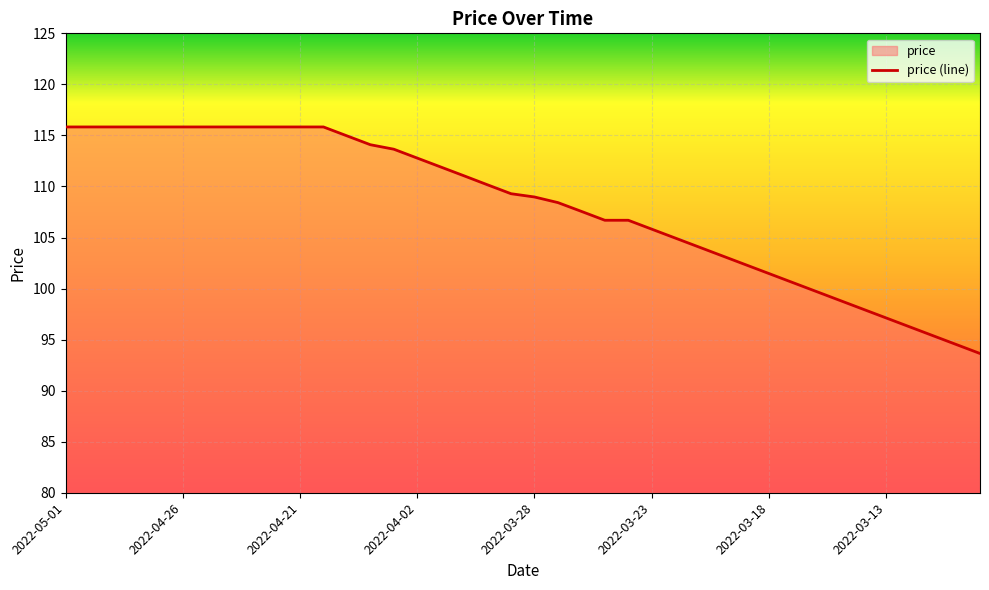

What is the difference between the values at 27 and 14?

9.6